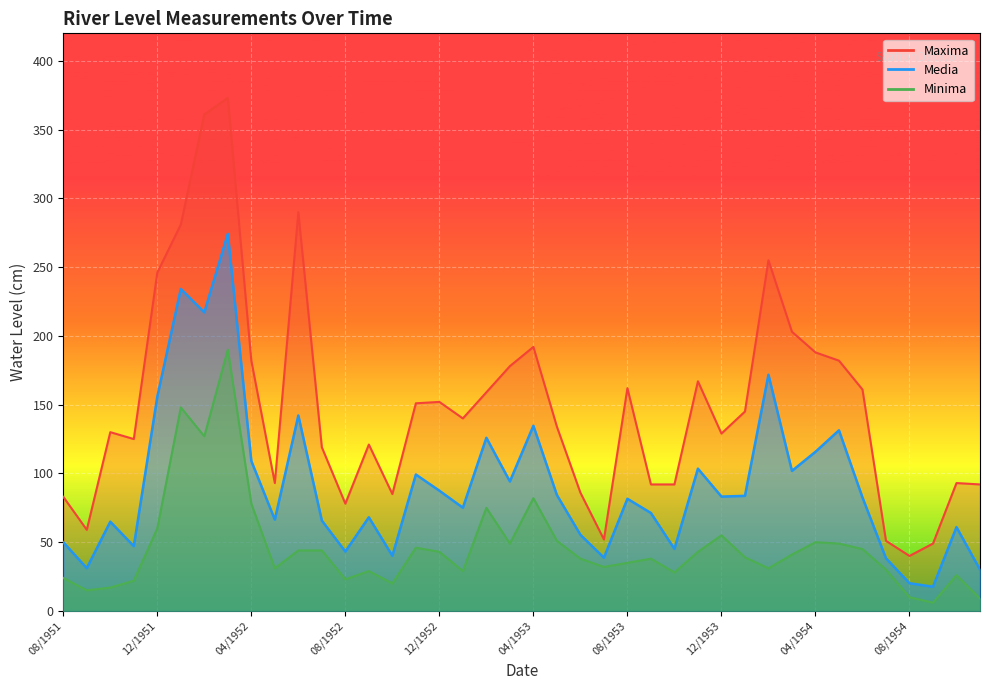

Between 06/1952 and 12/1953, which is larger?

06/1952